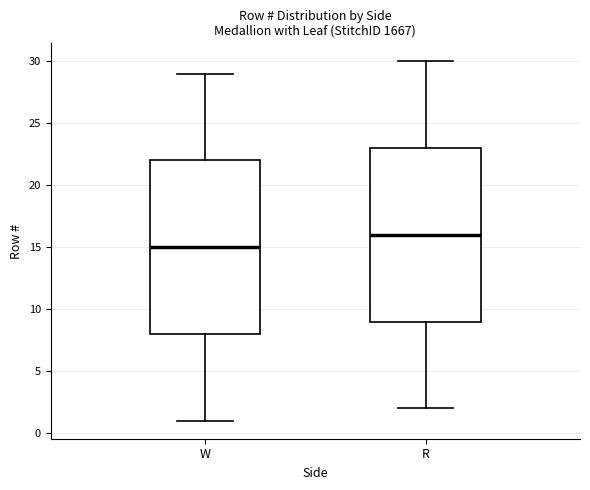

Reading left to right, read every box against the y-axis: the position of its median line, the range the box covers, and the ends of its whiskers. The values are not printed on the chart, so give them approximately, as read against the axis.

W: median 15, box 8 to 22, whiskers 1 to 29
R: median 16, box 9 to 23, whiskers 2 to 30